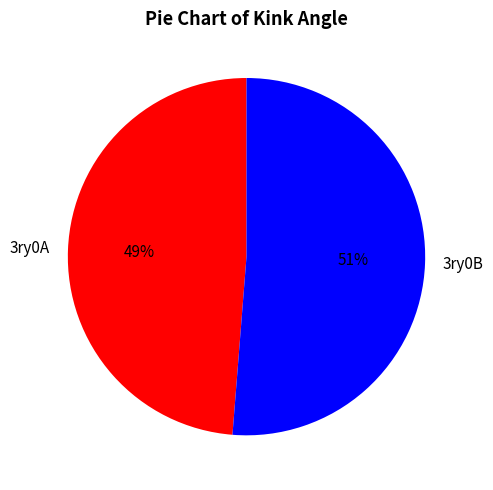

Which slice is the smallest?

3ry0A